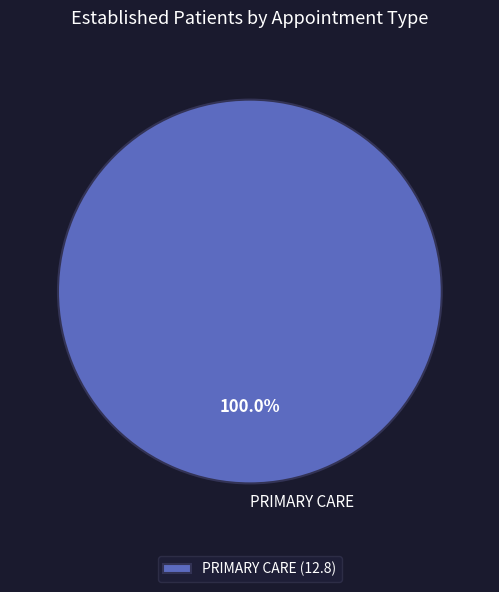

Is there any slice that represents more than half of the pie?

Yes